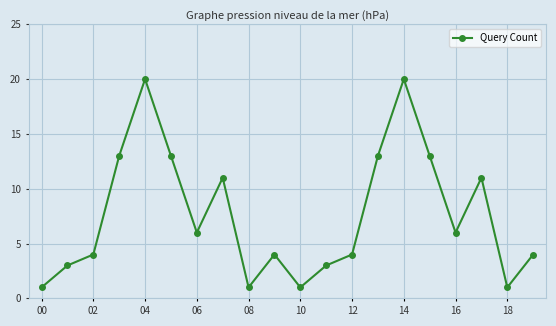

How many points are lower than both their immediate neighbors (excluding endpoints)?

5